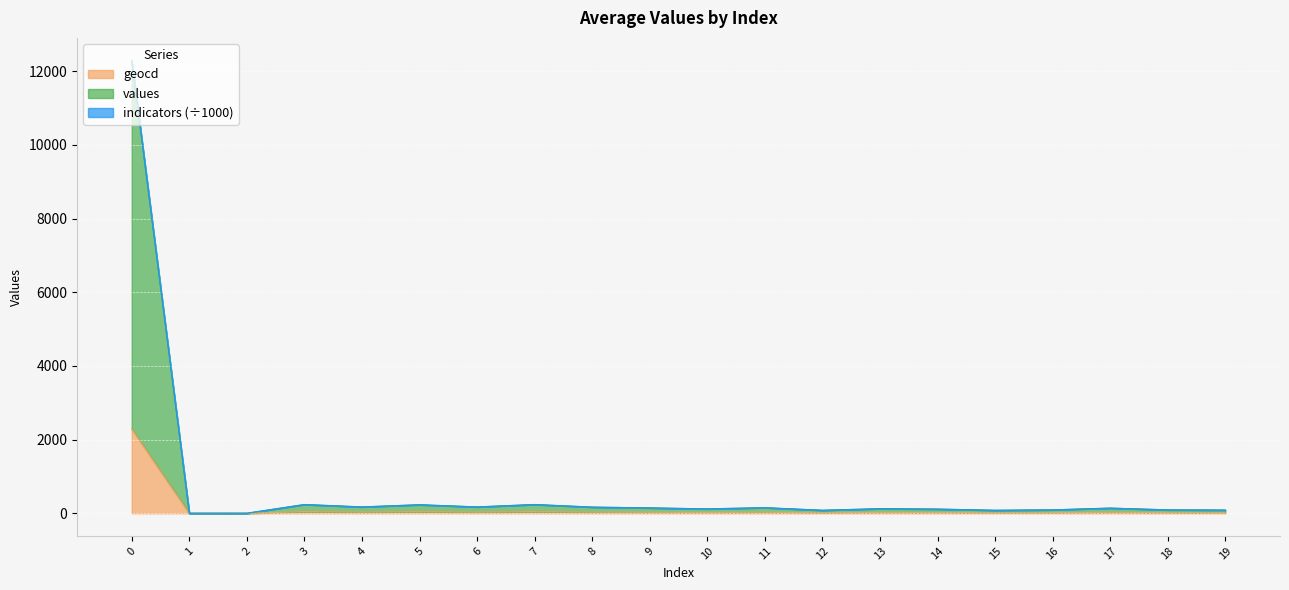

What is the maximum value for geocd?

2289.0